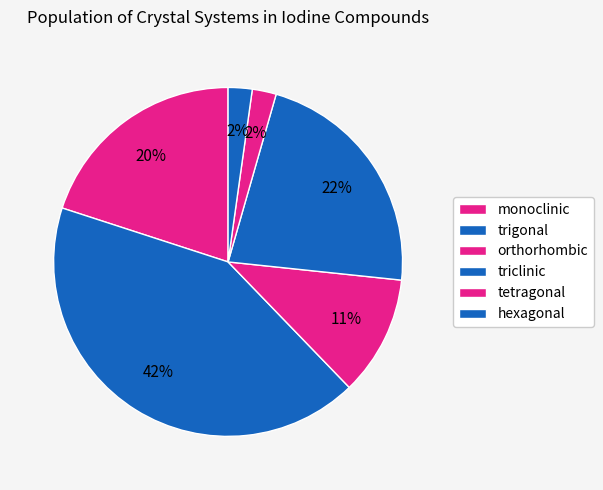

Is there any slice that represents more than half of the pie?

No